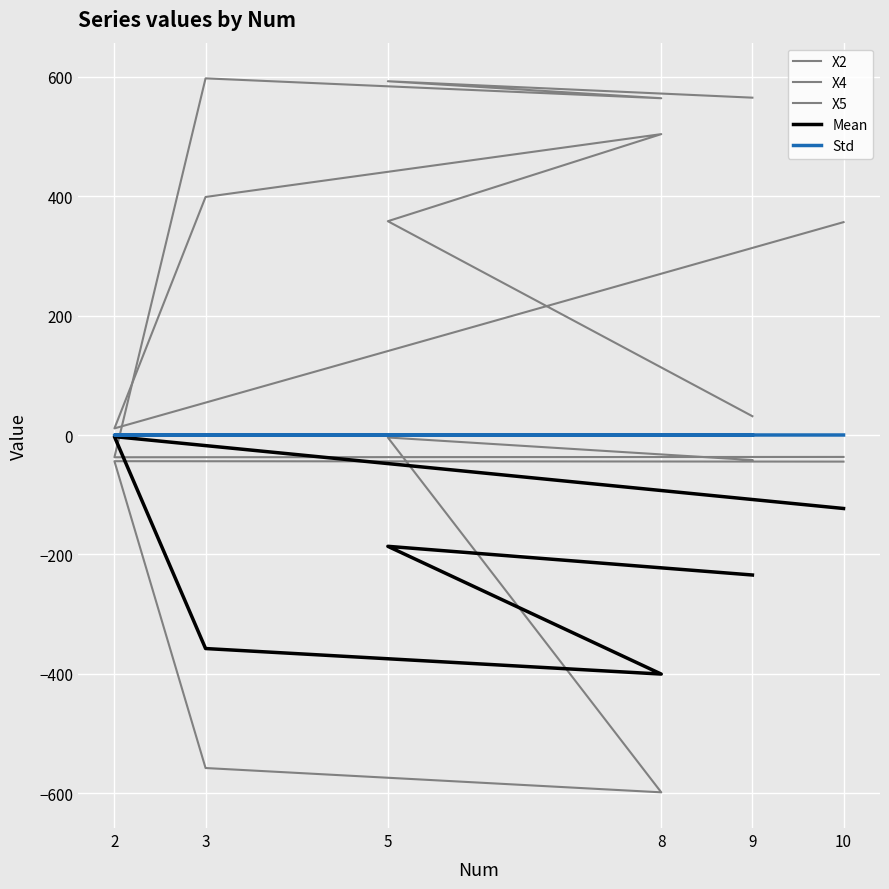

What are all the series names shown in the legend?

X2, X4, X5, Mean, Std